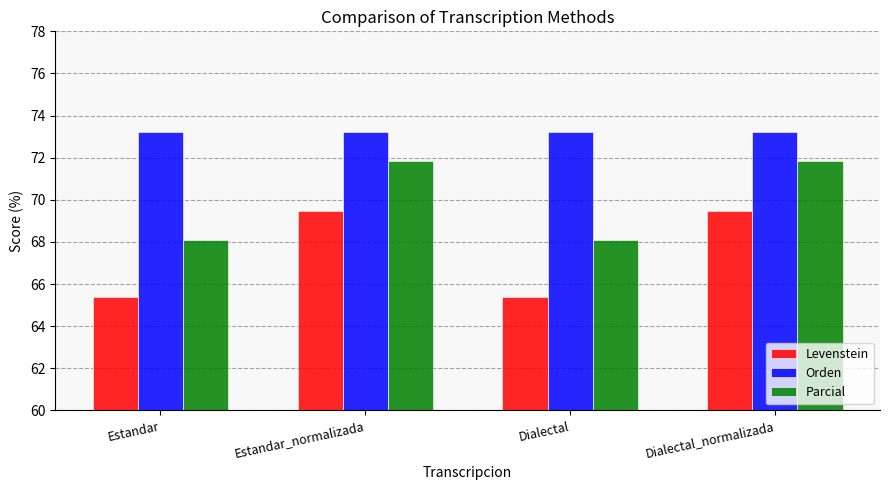

The Orden series shows 73.2 at Dialectal. True or false?

True